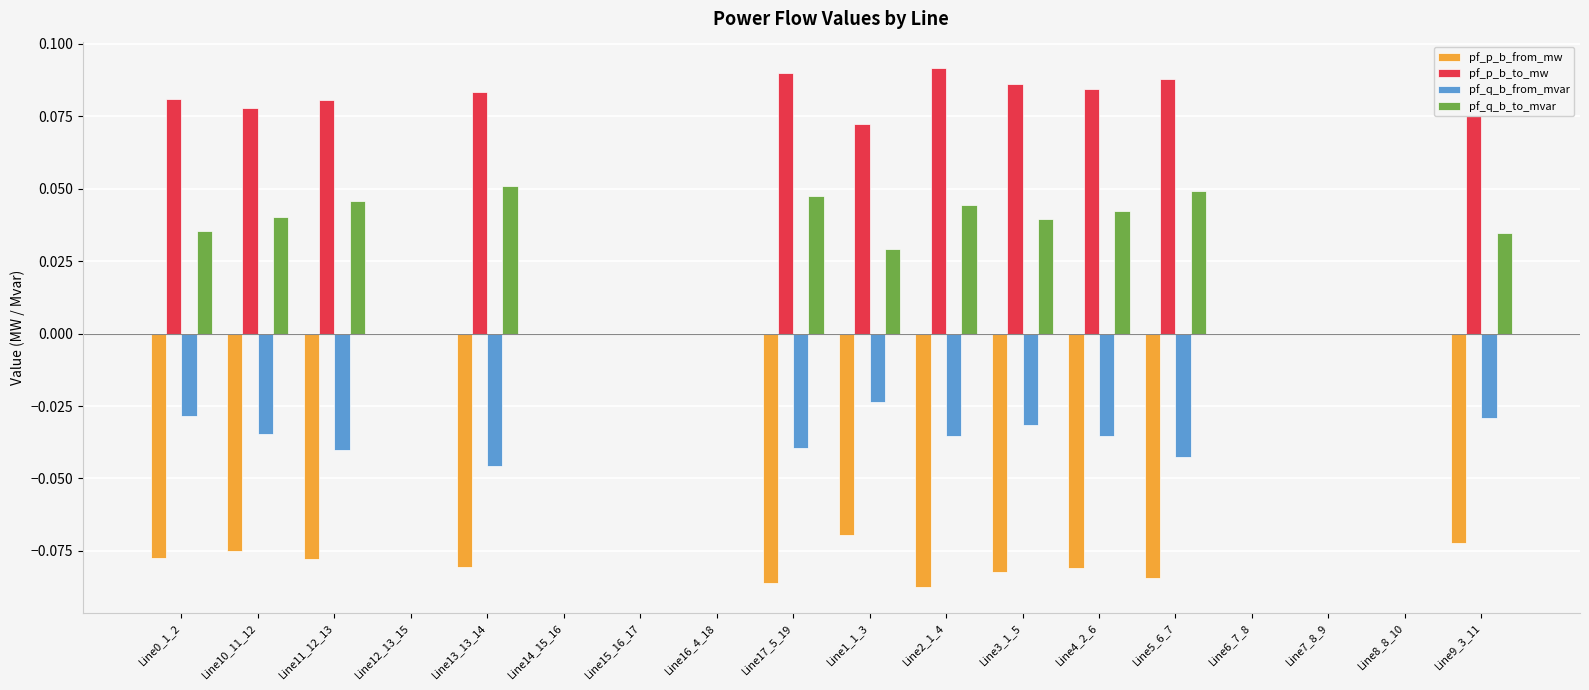

Is the value of pf_q_b_to_mvar at Line15_16_17 greater than the value of pf_p_b_from_mw at Line4_2_6?

Yes